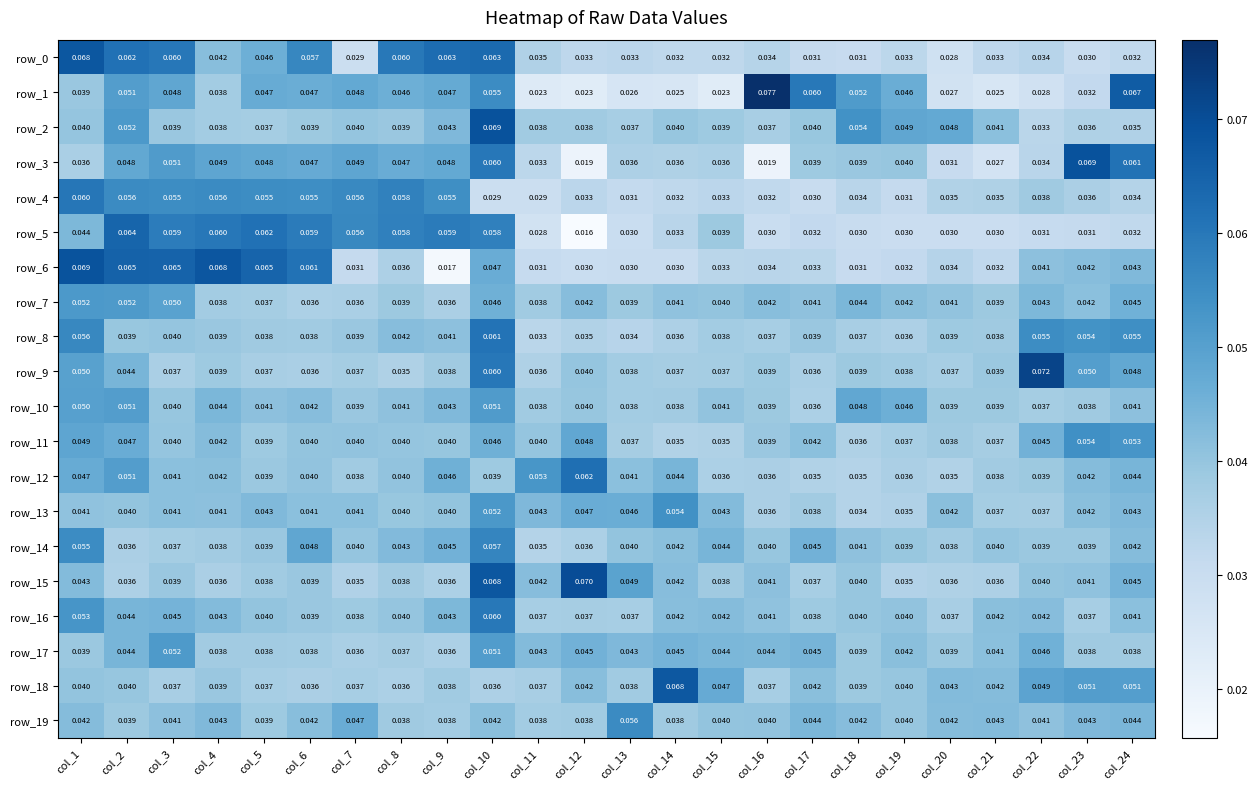

Which series has the largest range (max minus min)?

row_1